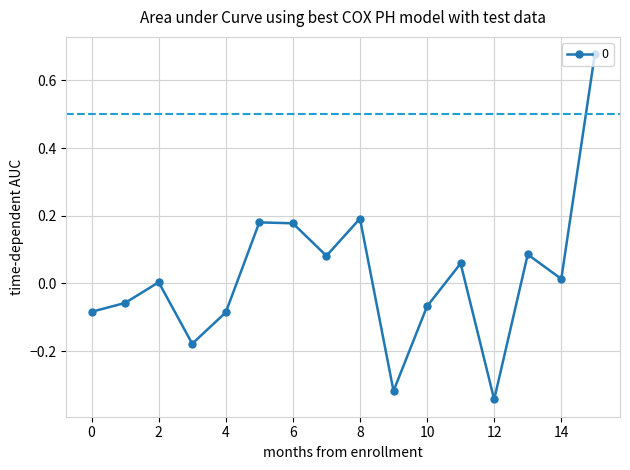

What is the sum of all values?

0.3